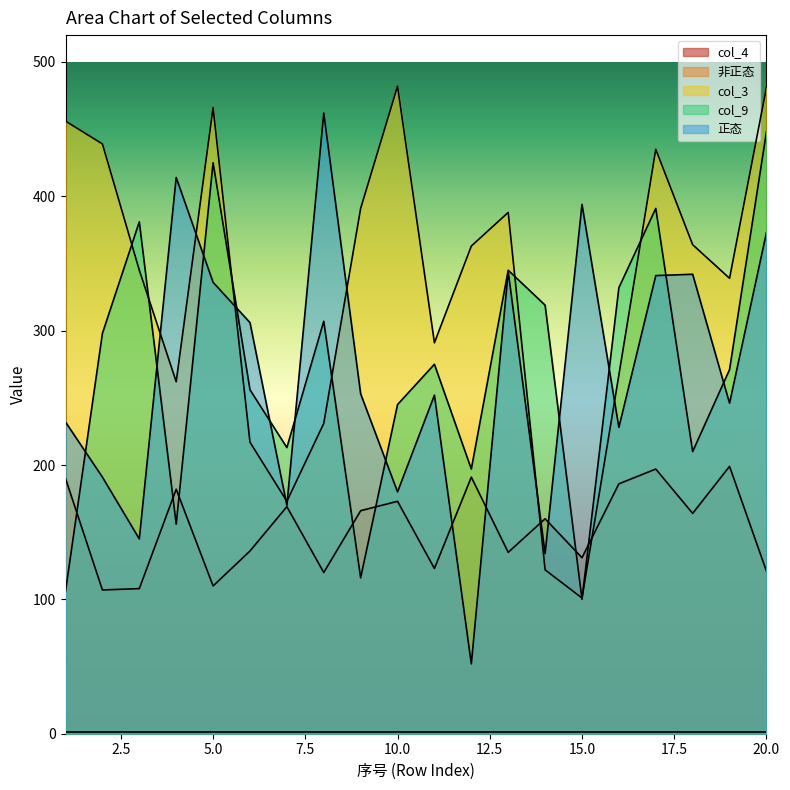

Which series has the largest range (max minus min)?

正态